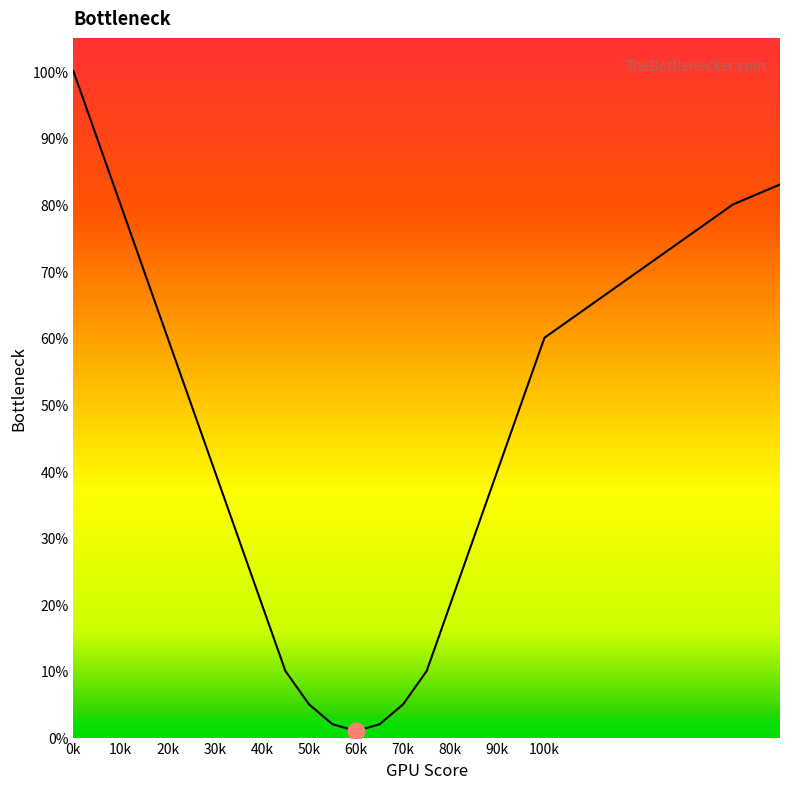

Reading left to right, extract all data points from this chart.

100	90	80	70	60	50	40	30	20	10	5	2	1	2	5	10	20	30	40	50	60	65	70	75	80	83